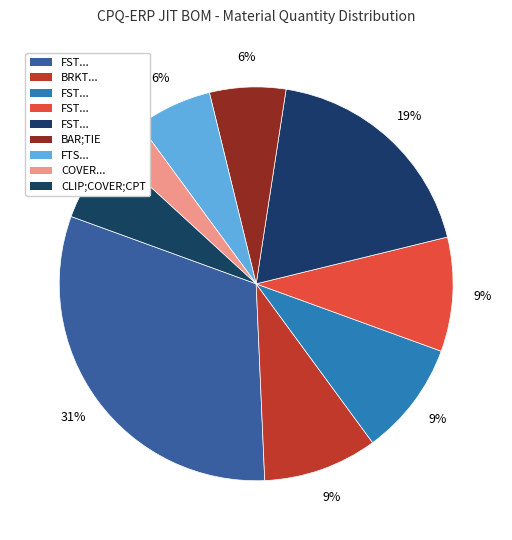

How many segments does this pie chart have?

9